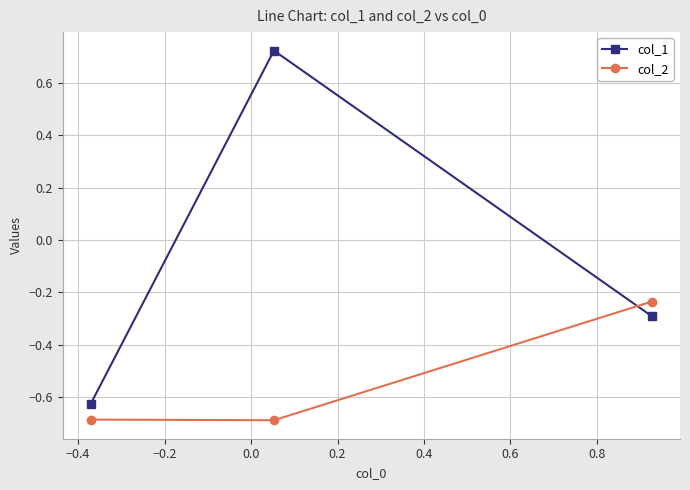

What is the minimum value shown in the chart?

-0.7